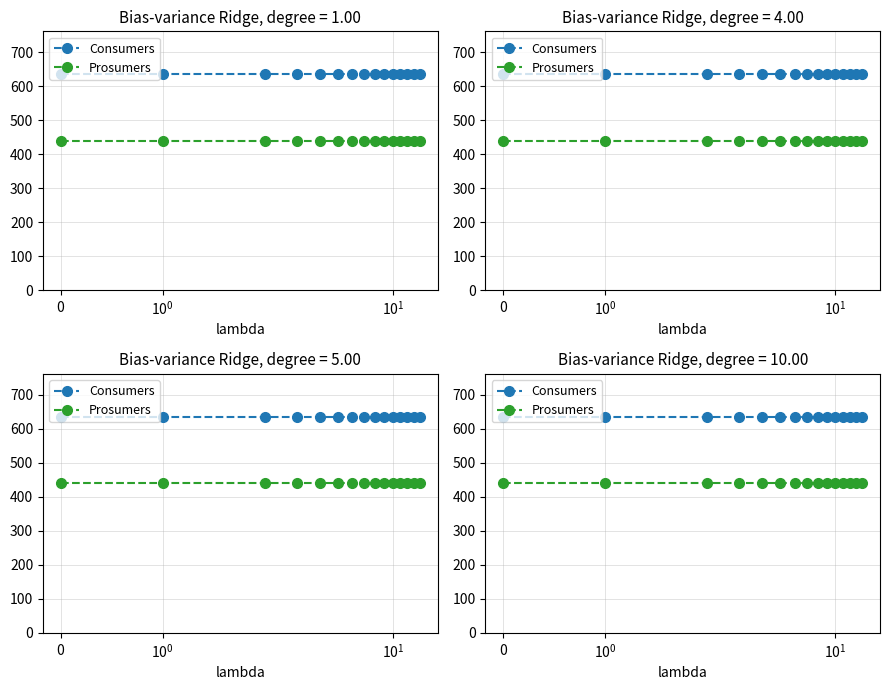

What is the spread (max minus min) of values at 9?

195